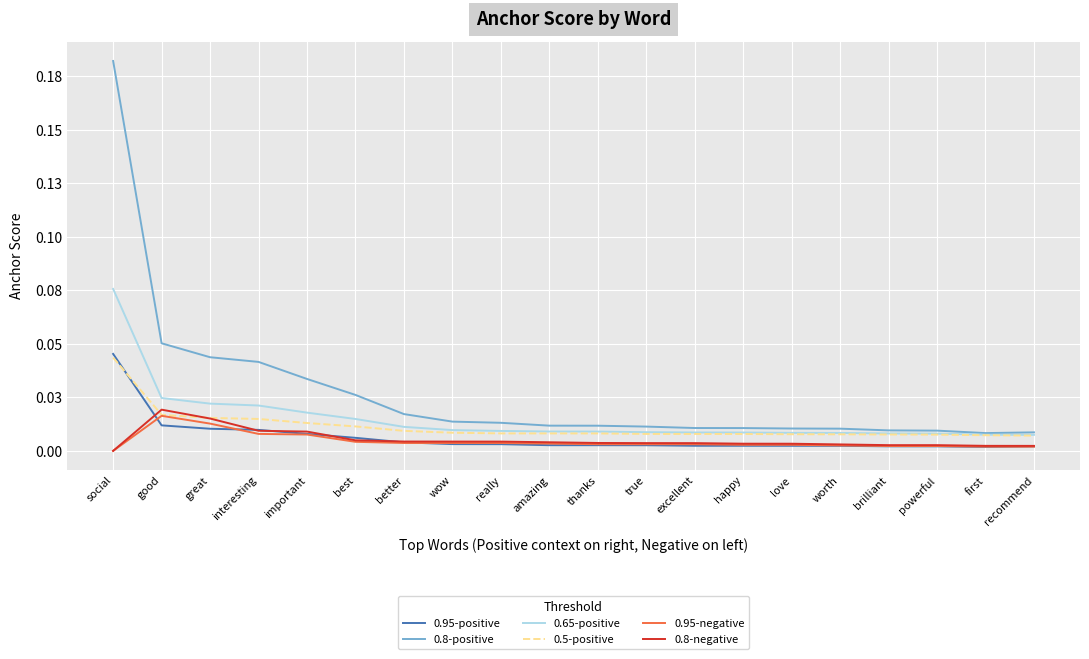

At which category is the sum across all series the highest?

social